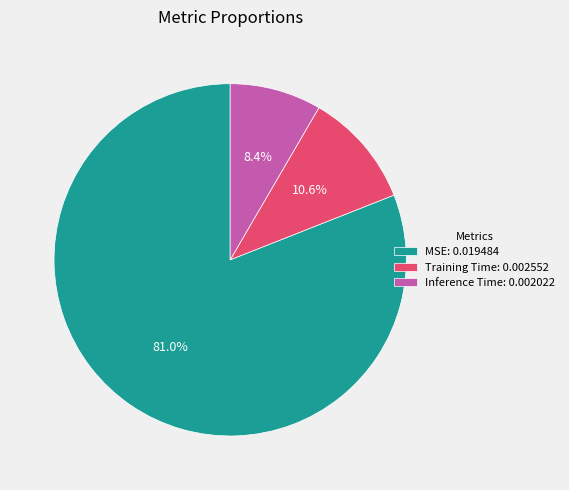

How many slices are in this pie chart?

3